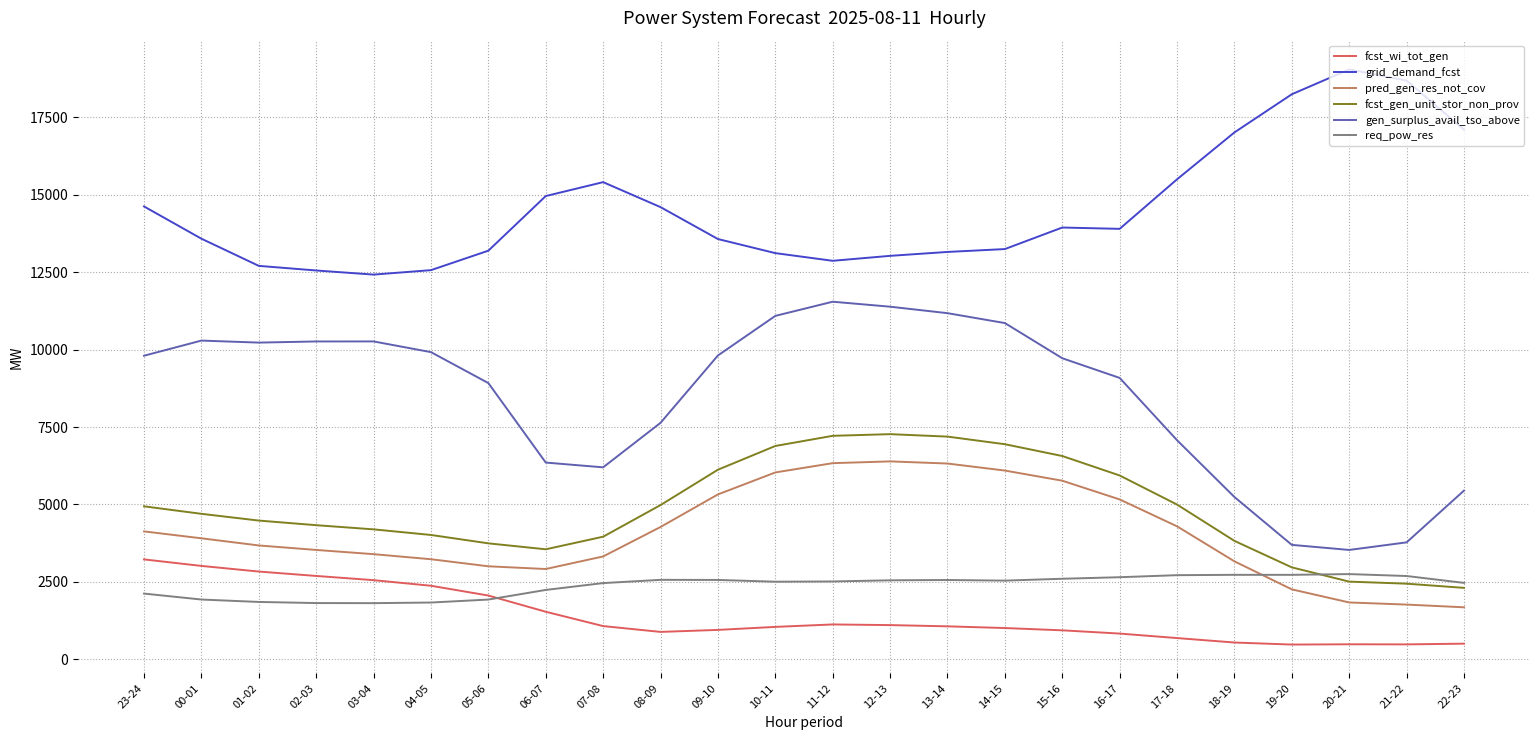

The value of grid_demand_fcst at 17-18 is 15503. True or false?

True